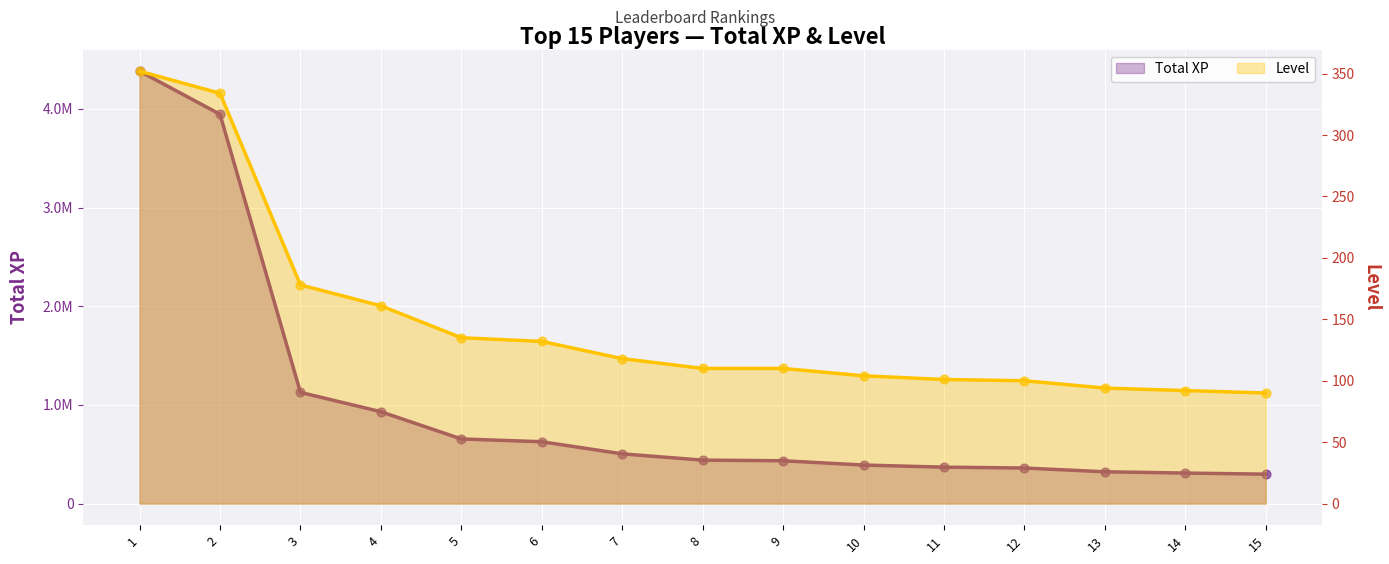

Which series contains the lowest Y value?

Level